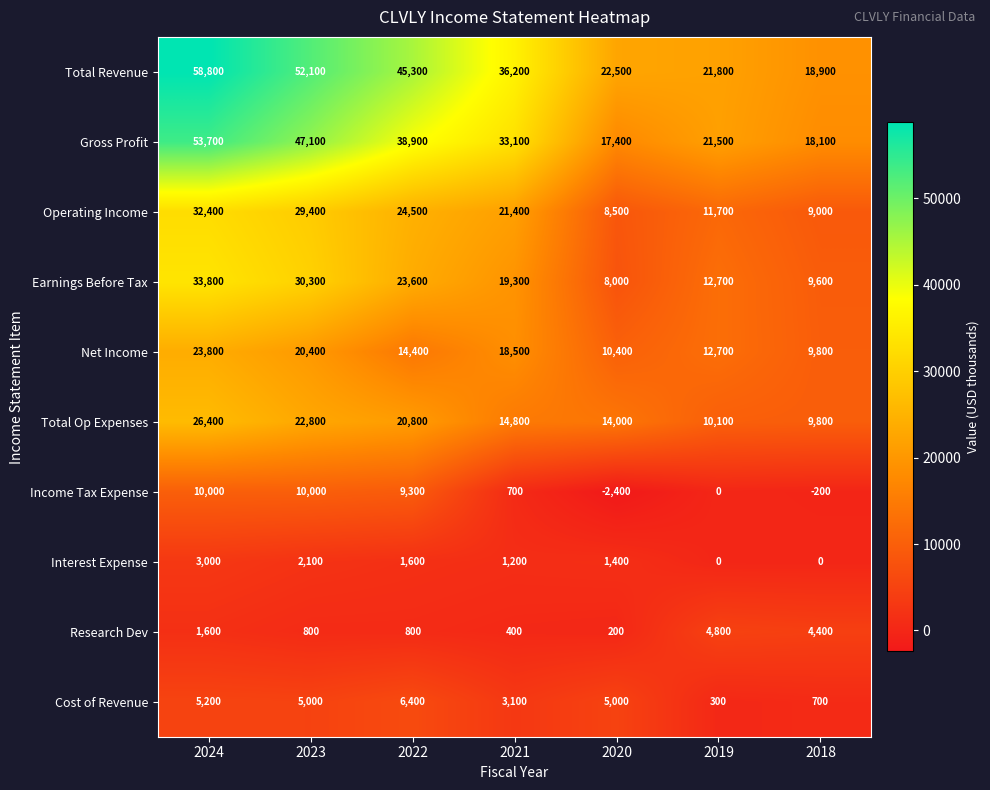

The value of Interest Expense at 2019 is 0. True or false?

True